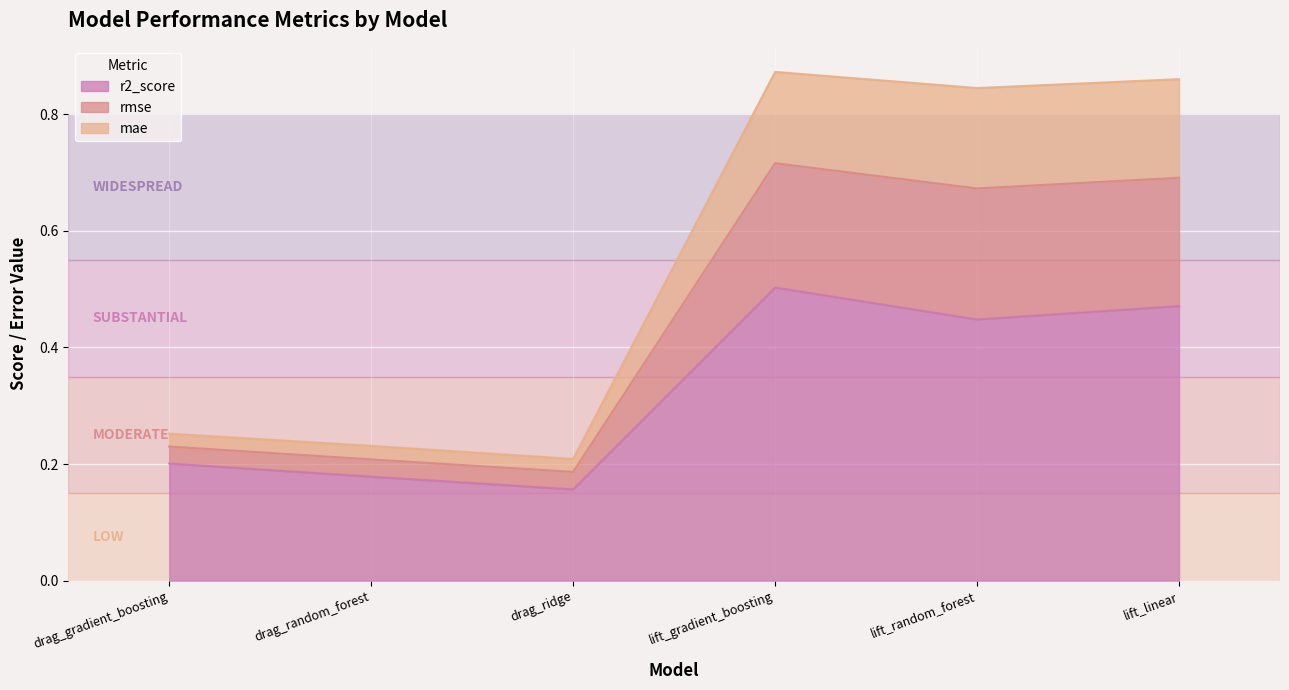

List the labels in order of r2_score value, largest first.

lift_gradient_boosting, lift_linear, lift_random_forest, drag_gradient_boosting, drag_random_forest, drag_ridge